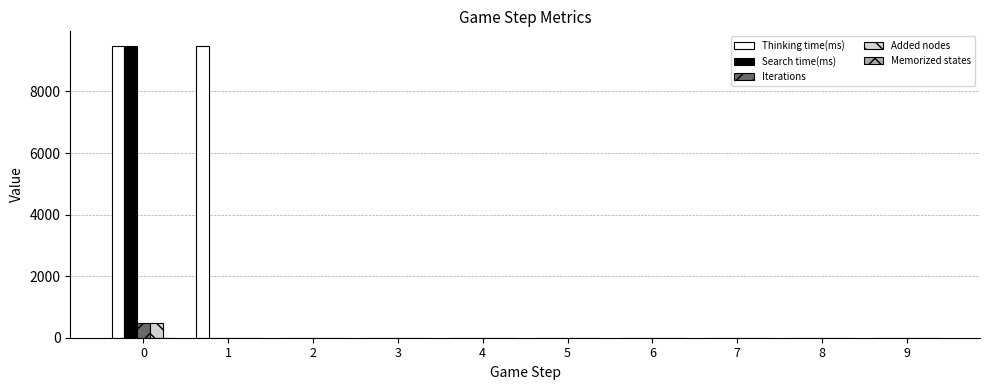

Which series has the largest total across all categories?

Thinking time(ms)